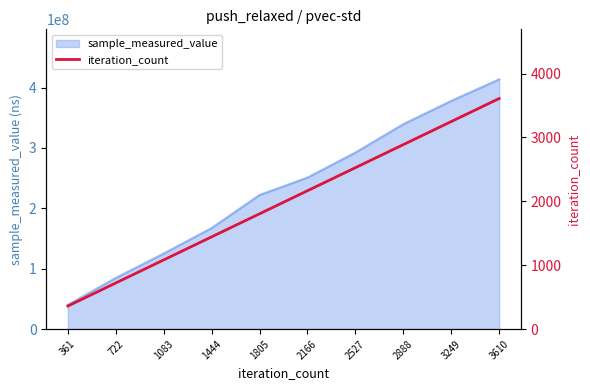

The value at 2166 is 2166. True or false?

True